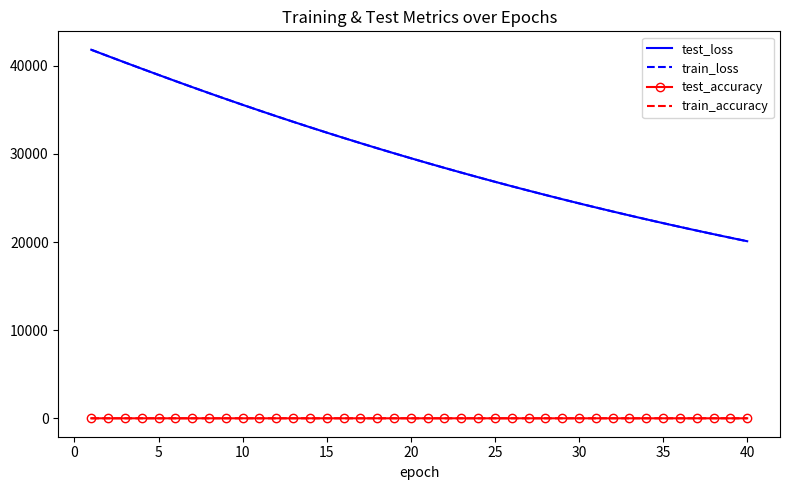

True or false: test_accuracy and test_loss intersect in this chart.

False